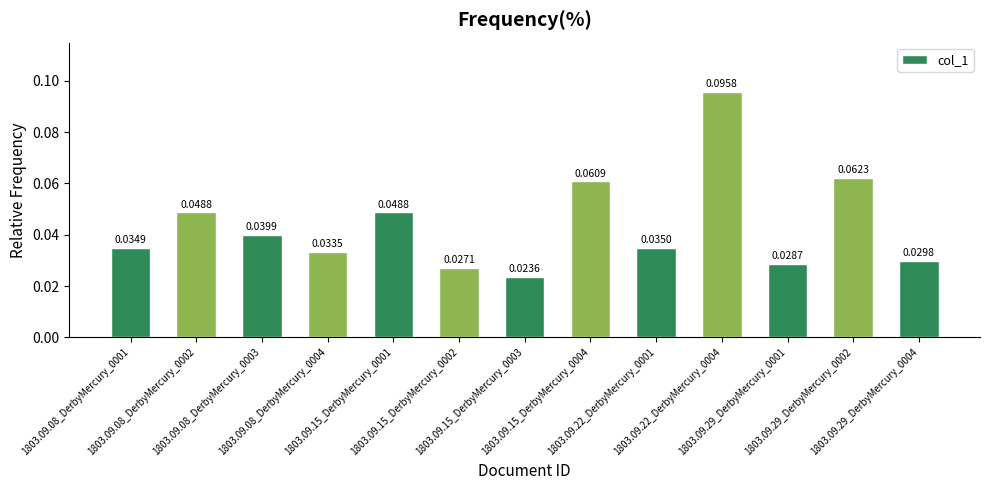

What is the sum of all values?

0.6